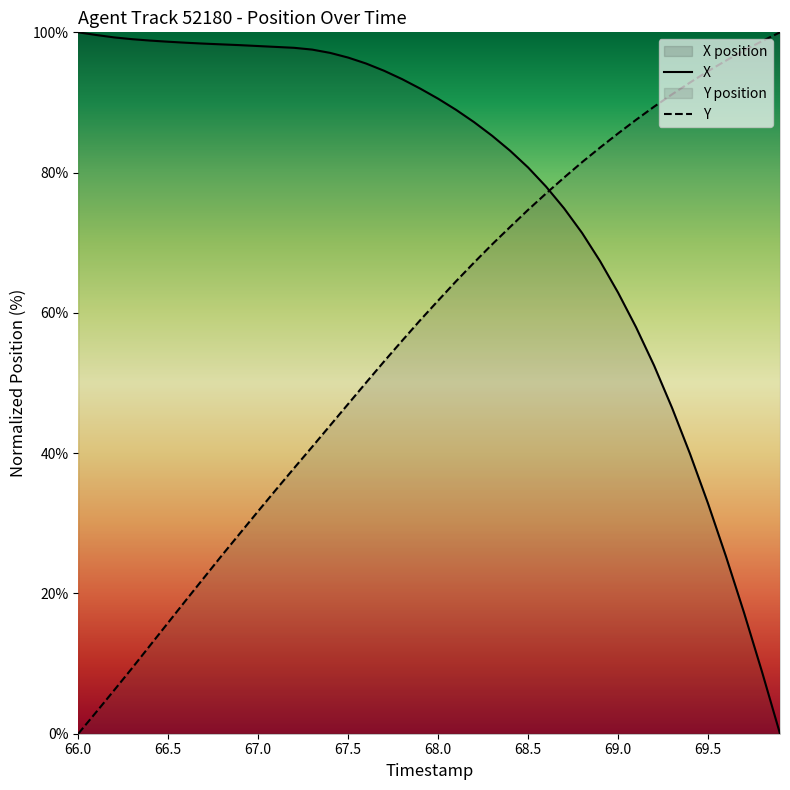

True or false: X has a value of 96.4 at 67.5.

True